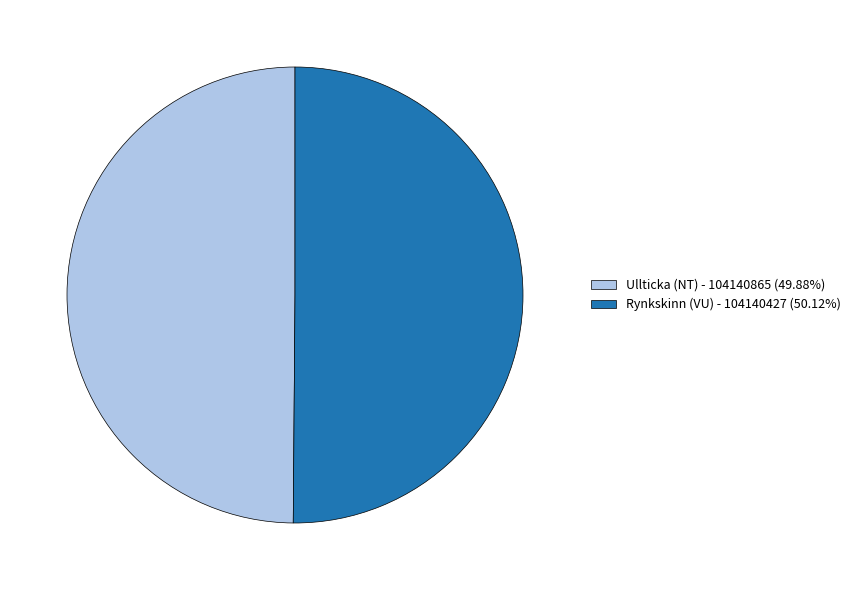

Do Rynkskinn (VU) - 104140427 (50.12%) and Ullticka (NT) - 104140865 (49.88%) together represent more than half of the pie?

Yes